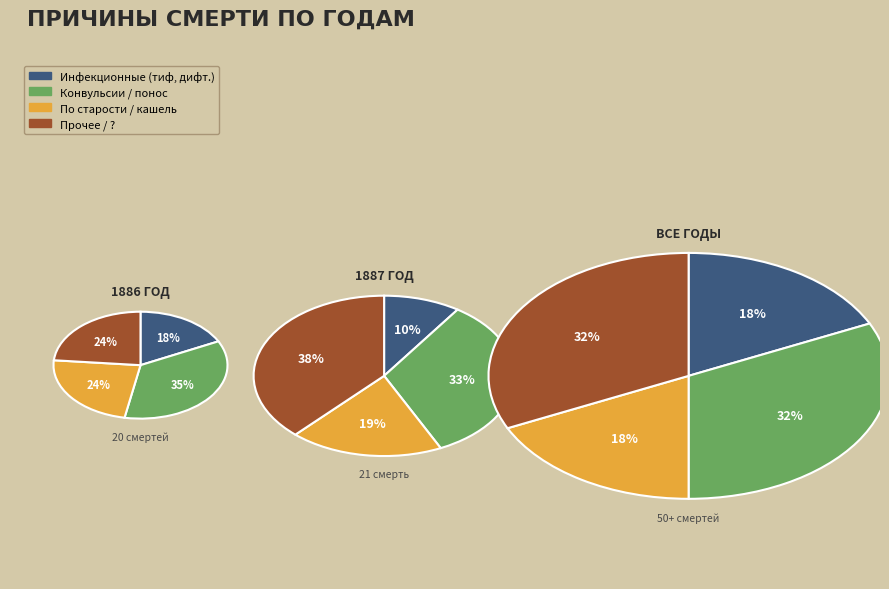

Which category has the biggest portion of the pie?

от конвульсий